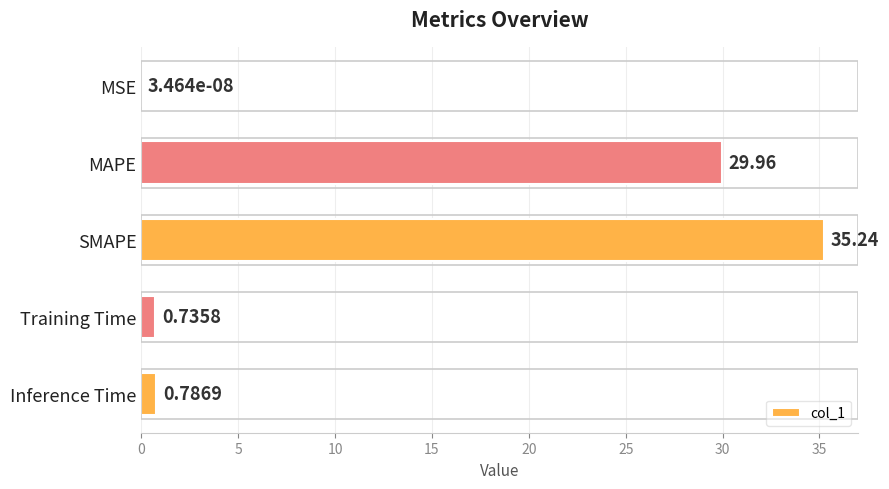

What is the sum of the values at Training Time and MAPE?

30.7